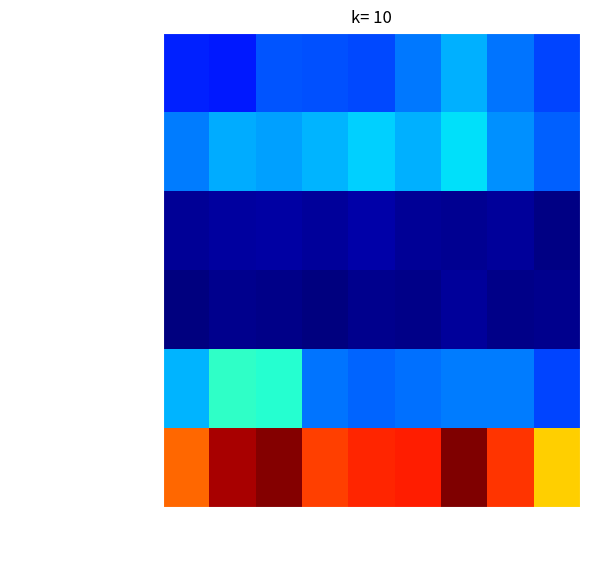

Reading left to right, transcribe all the data shown in this chart.

Aggravated Assault: 2015=160	2016=154	2017=207	2018=206	2019=197	2020=242	2021=292	2022=239	2023=193
Aggravated Battery: 2015=246	2016=288	2017=277	2018=296	2019=321	2020=293	2021=336	2022=261	2023=221
Criminal Sexual Assault: 2015=34	2016=43	2017=47	2018=40	2019=51	2020=36	2021=32	2022=40	2023=21
Homicide: 2015=17	2016=29	2017=24	2018=15	2019=27	2020=24	2021=37	2022=23	2023=27
Robbery: 2015=297	2016=394	2017=381	2018=237	2019=224	2020=233	2021=244	2022=244	2023=193
Total: 2015=754	2016=908	2017=936	2018=794	2019=820	2020=828	2021=941	2022=807	2023=655